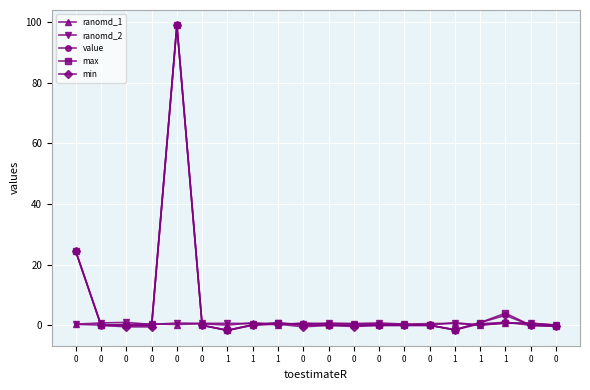

How many data points does each series have?

20